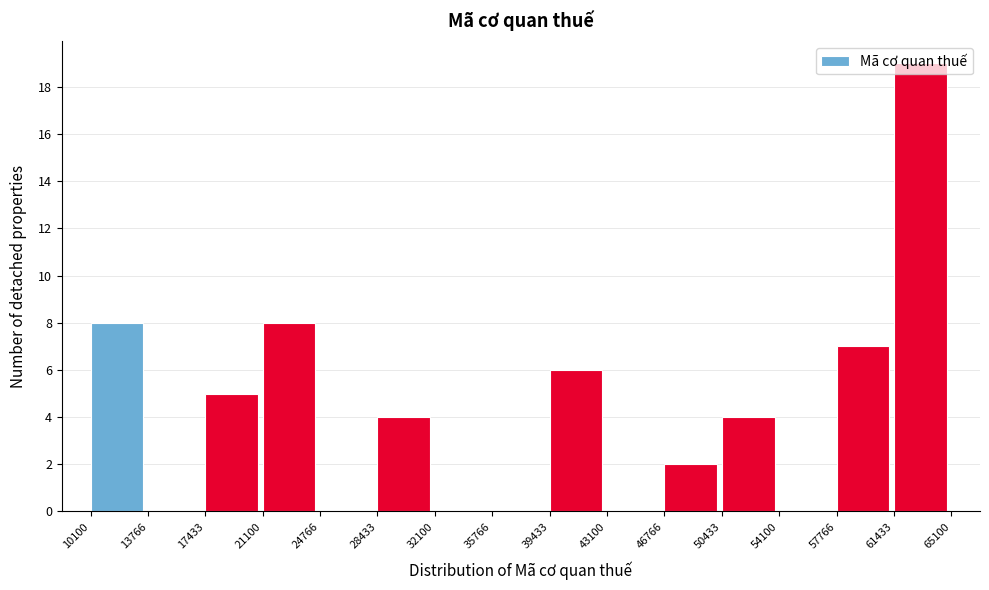

Reading left to right, transcribe this chart: for each bar, give the range it covers on the x-axis and its height. The values are not printed on the chart, so give them approximately, as read against the axis.

10100 to 13766: 8
13766 to 17433: 0
17433 to 21100: 5
21100 to 24766: 8
24766 to 28433: 0
28433 to 32100: 4
32100 to 35766: 0
35766 to 39433: 0
39433 to 43100: 6
43100 to 46766: 0
46766 to 50433: 2
50433 to 54100: 4
54100 to 57766: 0
57766 to 61433: 7
61433 to 65100: 19